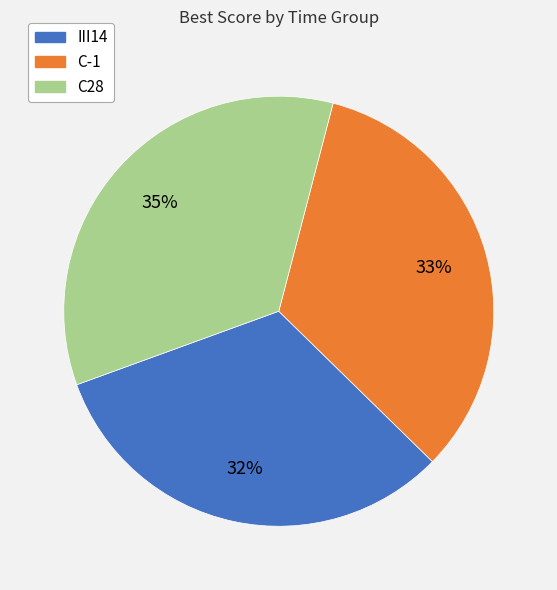

Does C28 account for over 50% of the chart?

No